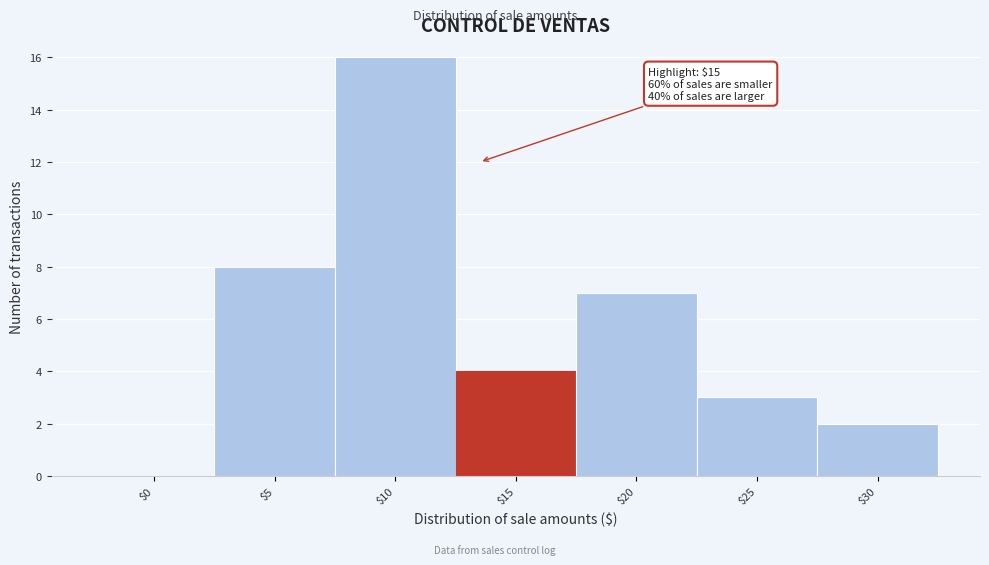

Is it true that the value at $25 is 3?

True